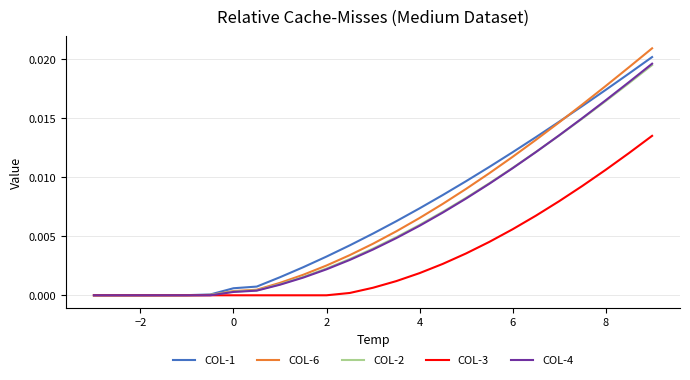

Which series has the largest range (max minus min)?

COL-6